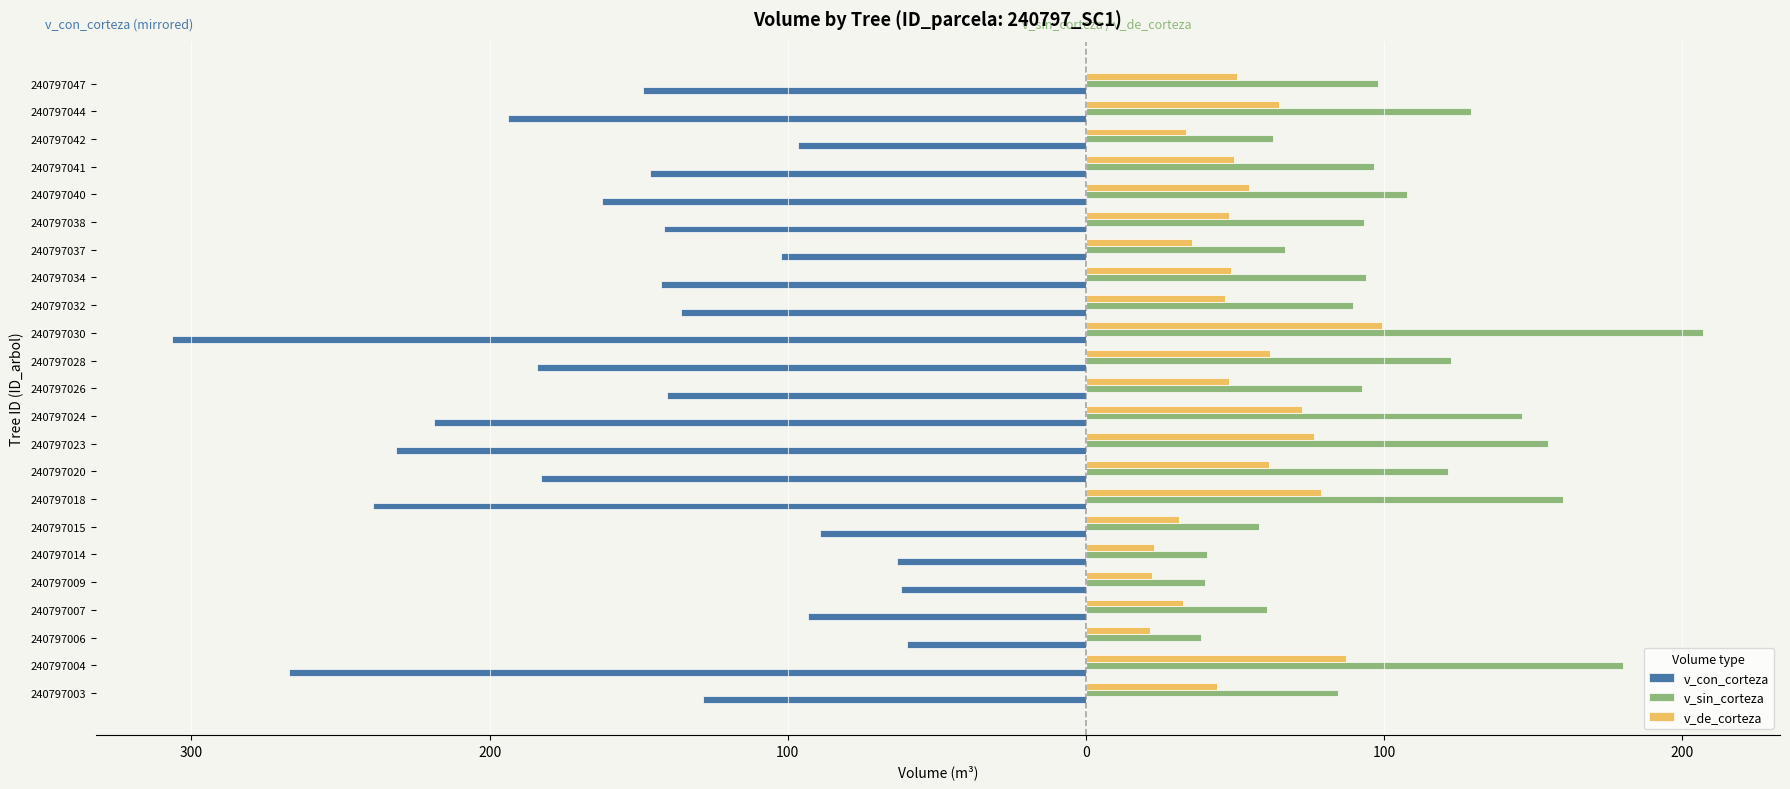

Which series has the largest range (max minus min)?

v_con_corteza